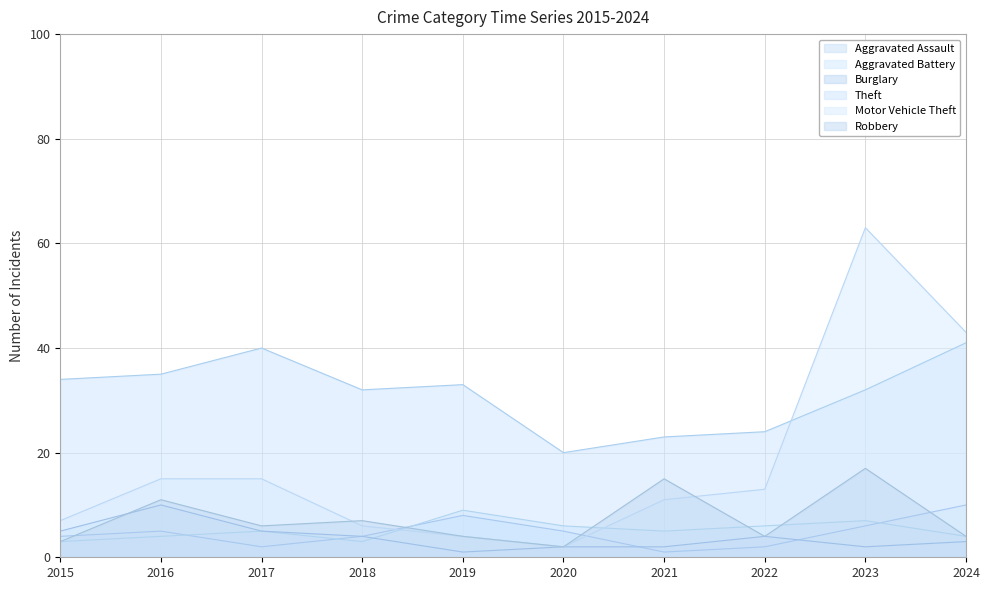

At how many categories does at least one series exceed 34?

4